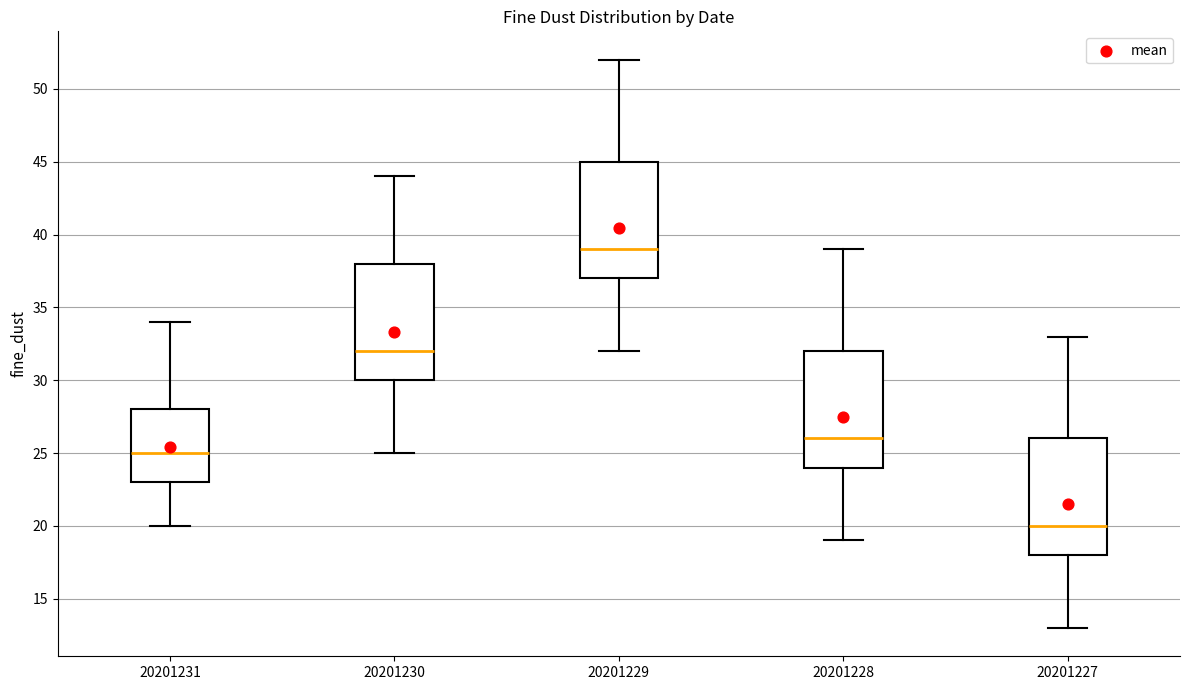

Where does the lower whisker of the box at x = 20201230 end on the y-axis? The values are not printed on the chart, so give them approximately, as read against the axis.

25